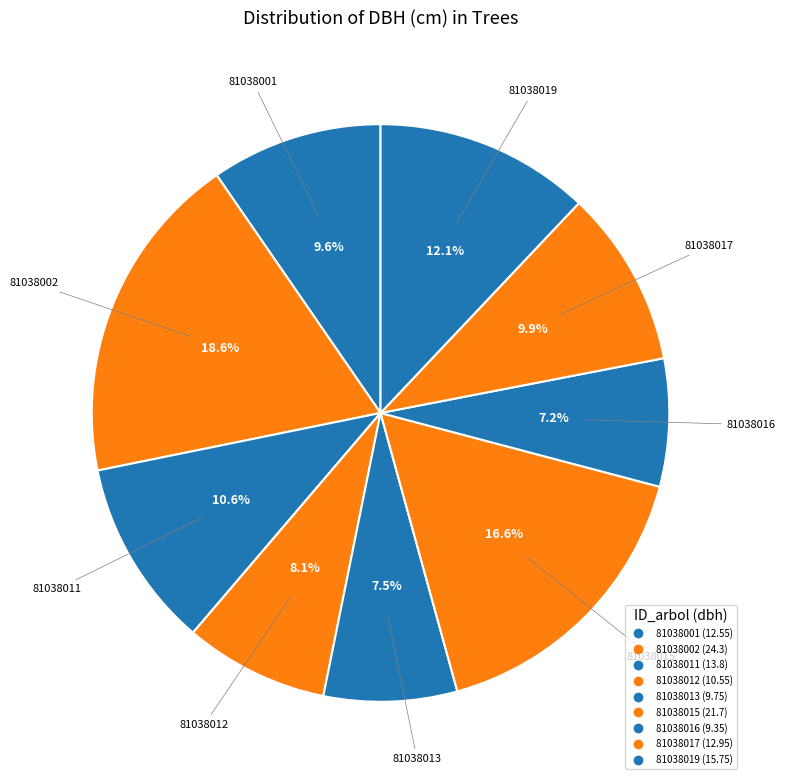

What is the smallest slice in the pie chart?

81038016